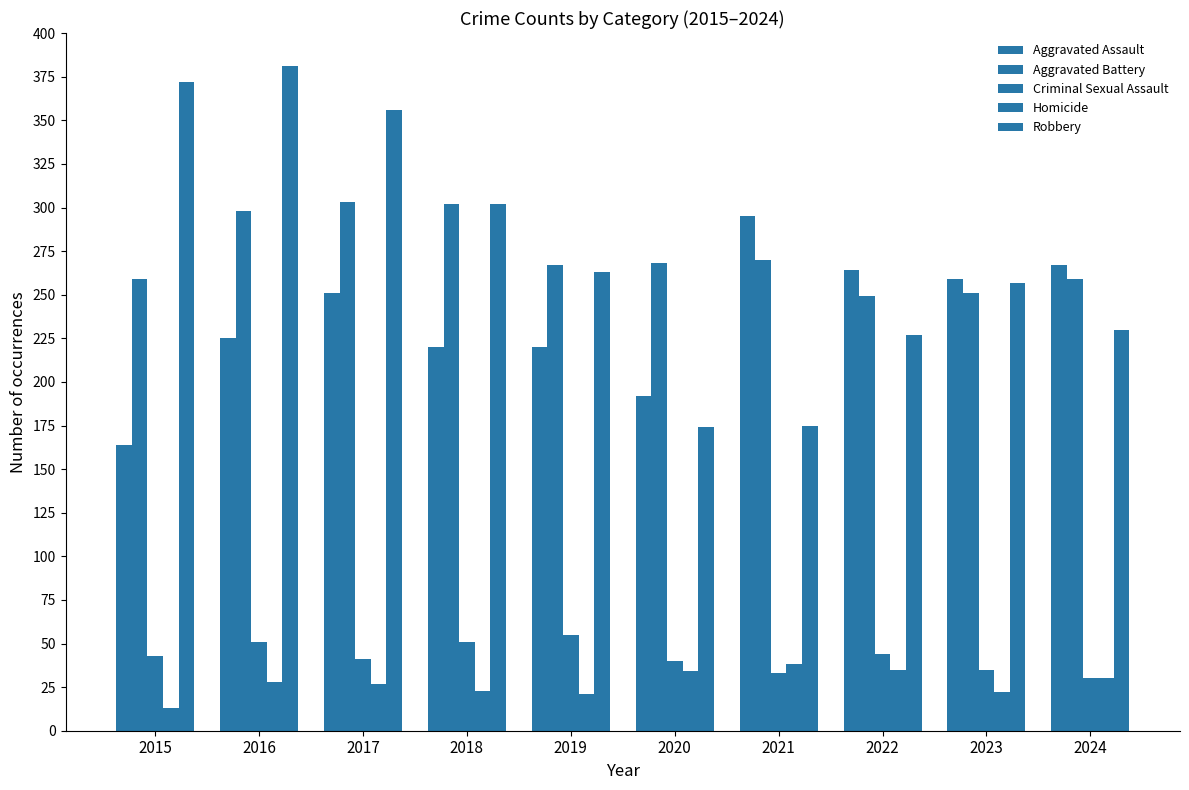

Between 2016 and 2018, which series saw the biggest shift?

Robbery